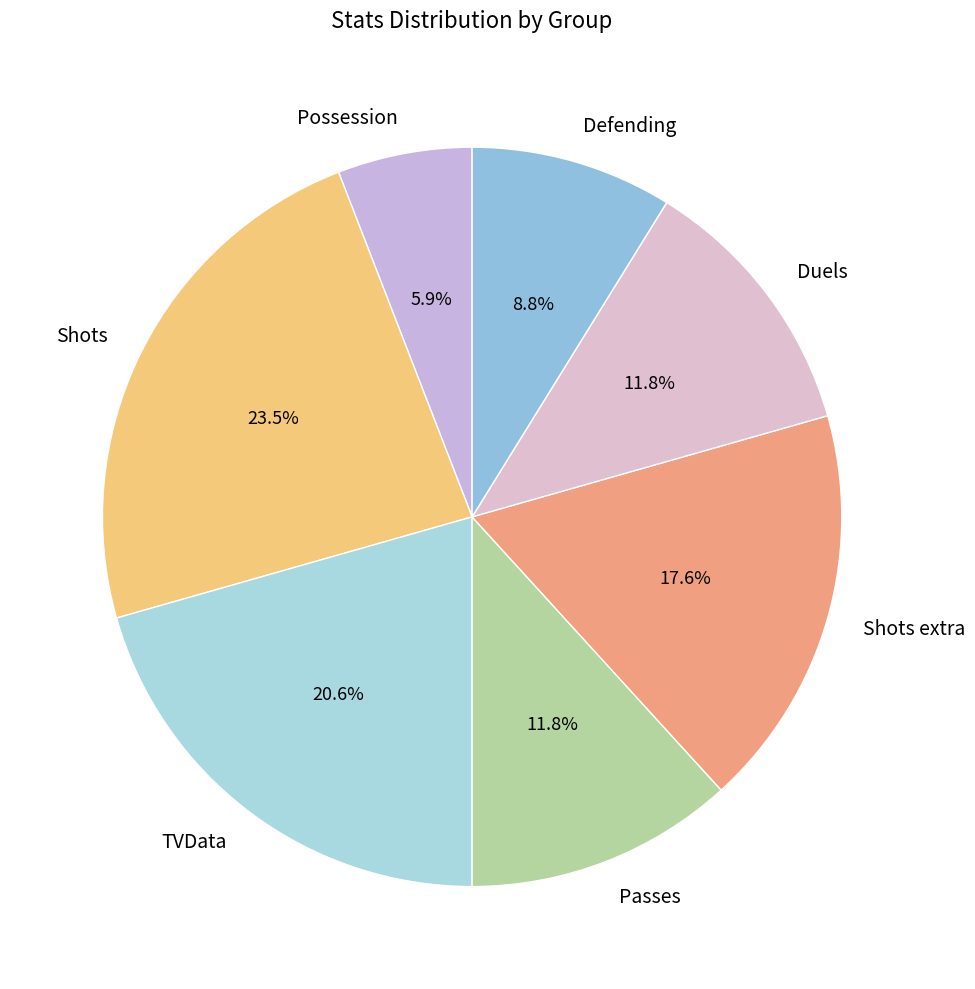

To the nearest percent, what is the difference between the TVData and Shots extra slice percentages?

3%